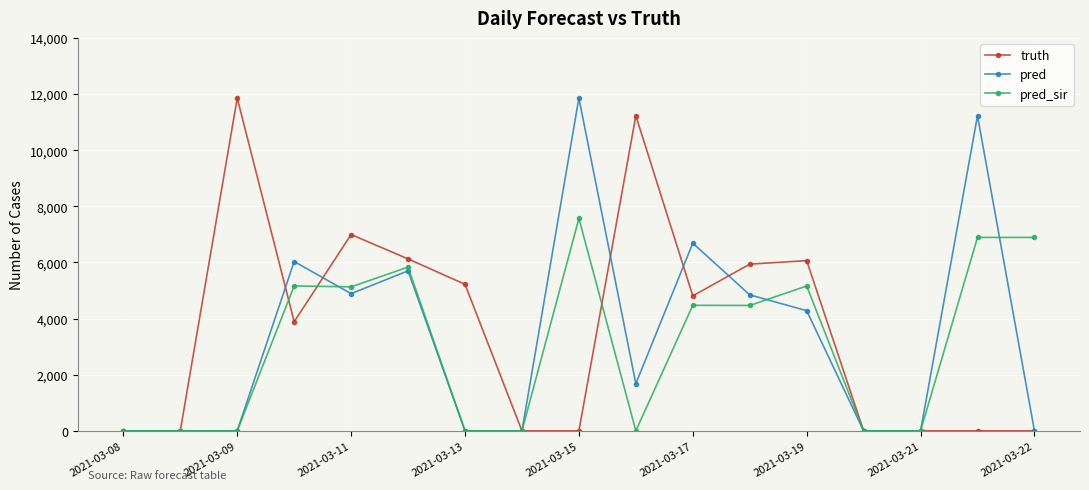

True or false: truth has more than 2 interior local peaks.

True